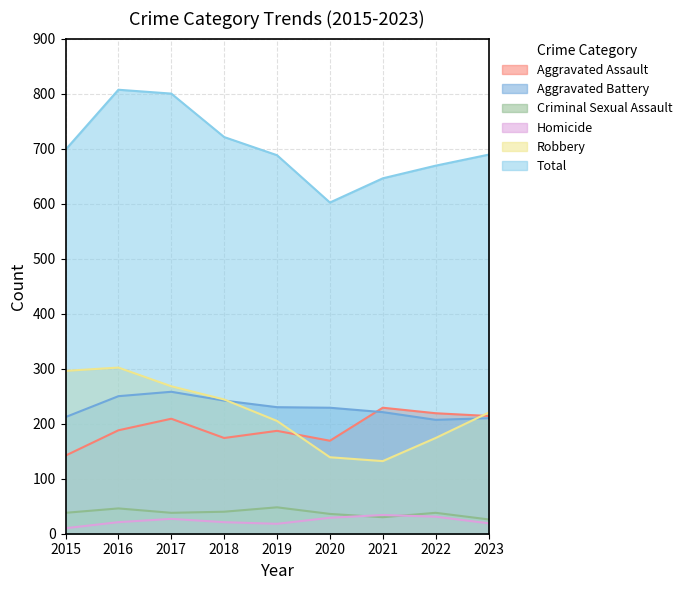

What is the sum of all Aggravated Battery values?

2059